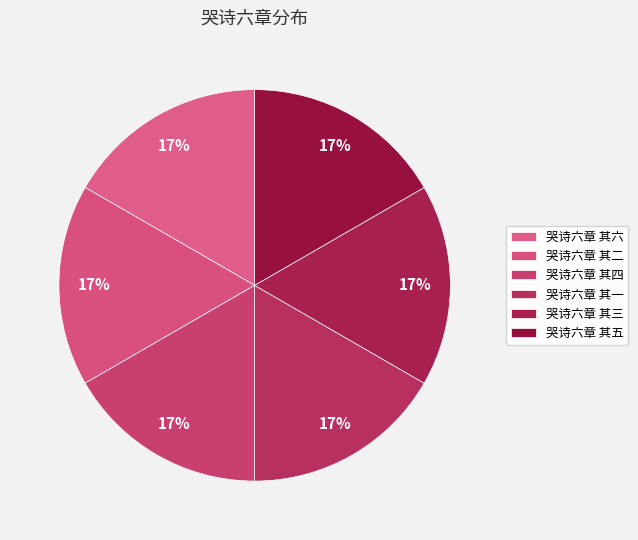

Which category has the smallest portion of the pie?

哭诗六章 其六